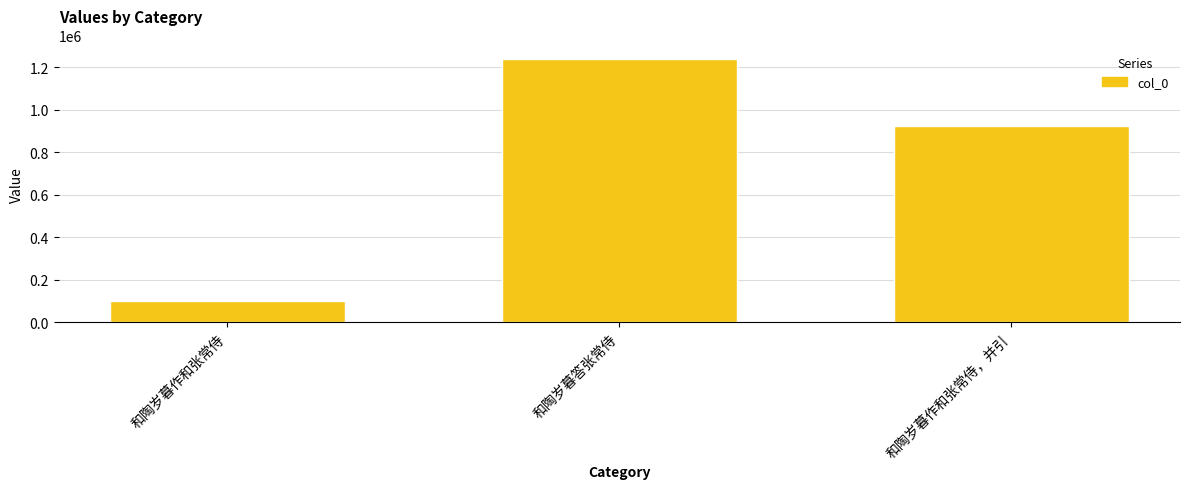

List the labels in order of value, largest first.

和陶岁暮答张常侍, 和陶岁暮作和张常侍，并引, 和陶岁暮作和张常侍